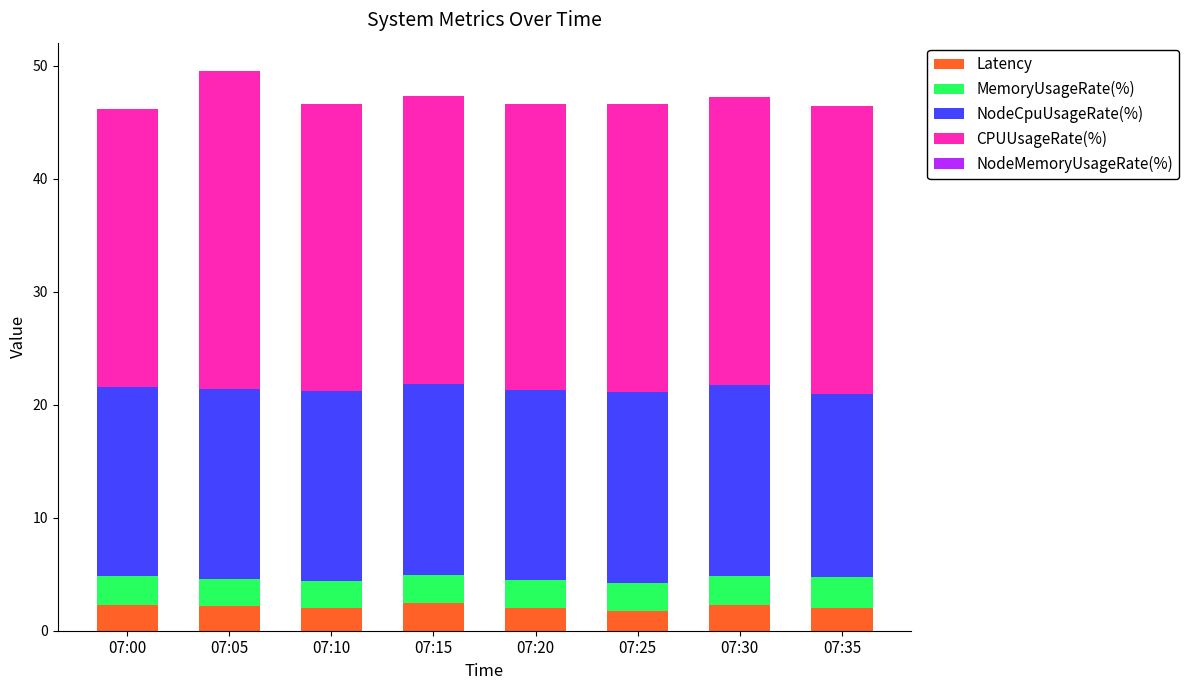

What is the highest value of the Latency series?

2.5